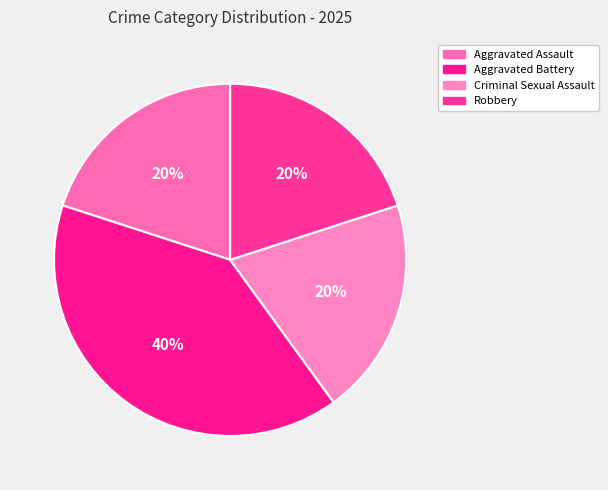

Between Aggravated Assault and Aggravated Battery, which is larger?

Aggravated Battery